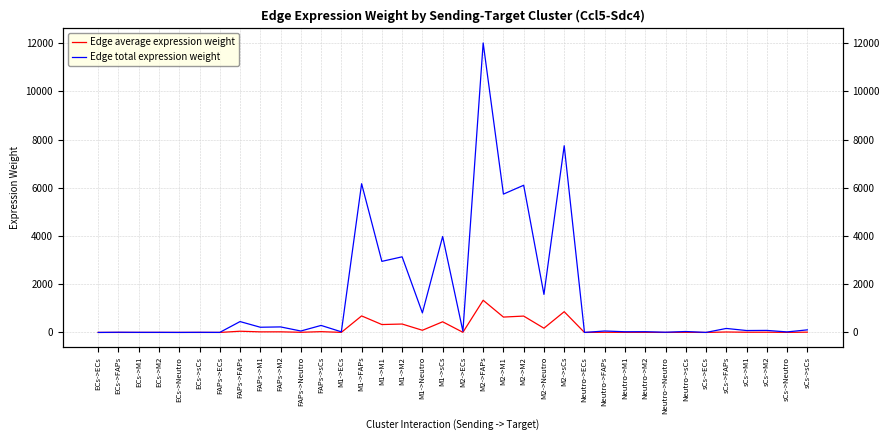

What is the total value across all series at M1->Neutro?

900.7